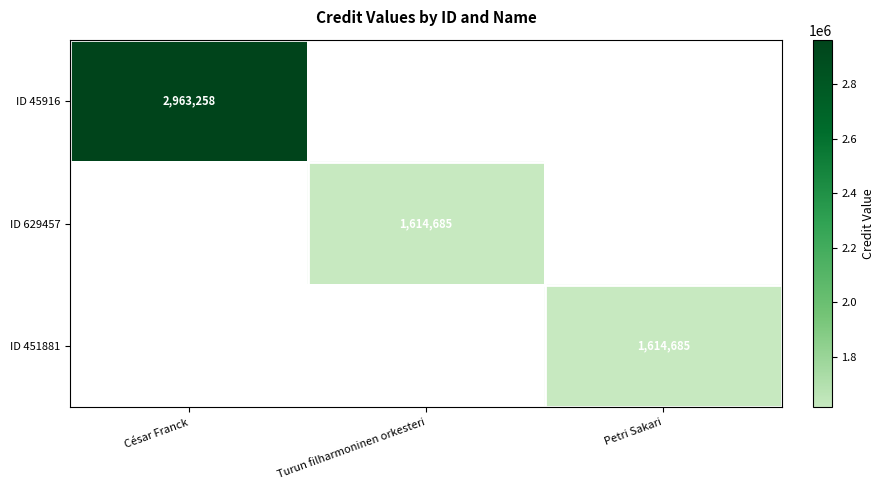

True or false: ID 45916 has a value of 5239803 at César Franck.

False